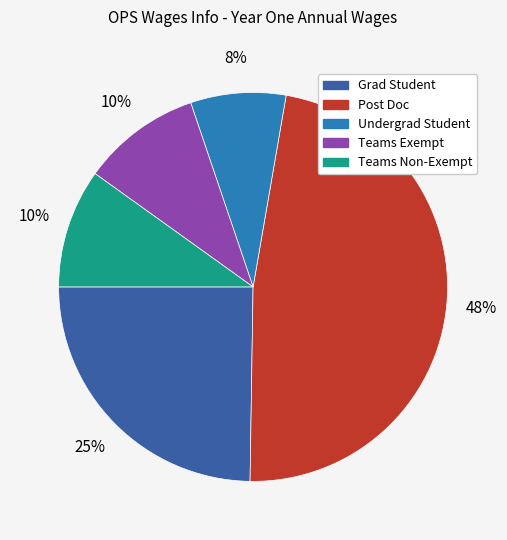

How many slices are in this pie chart?

5